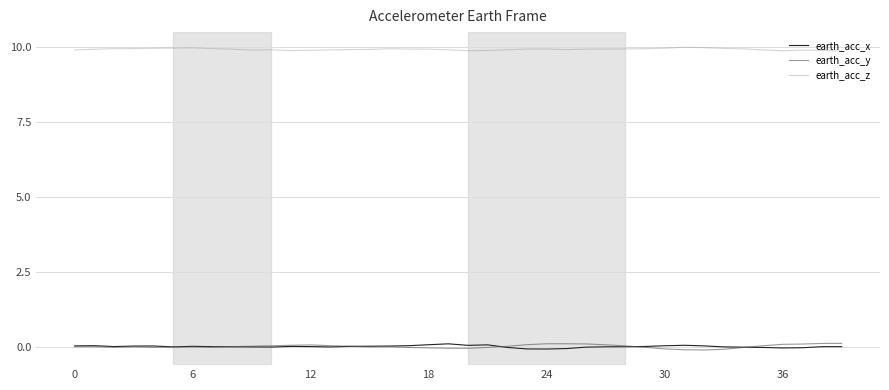

Which series has the largest total across all categories?

earth_acc_z